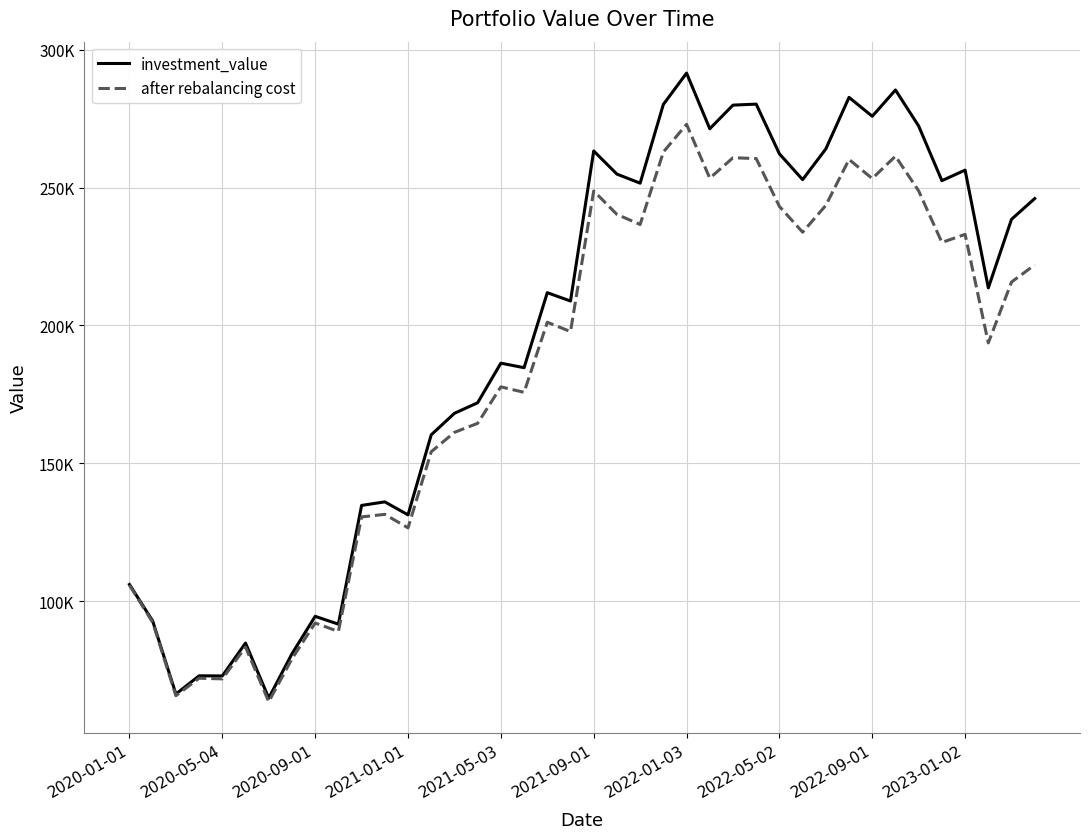

At which category is the sum across all series the highest?

2022-01-03